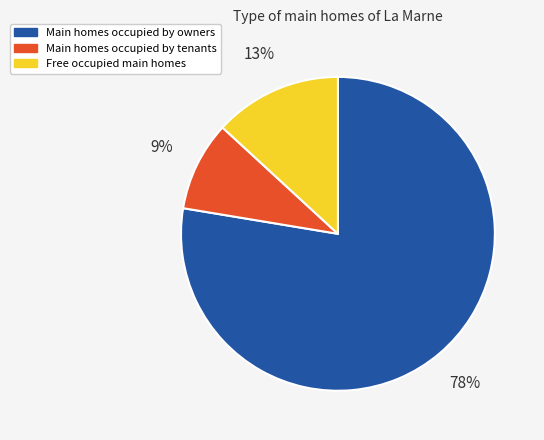

Is there any slice that represents more than half of the pie?

Yes